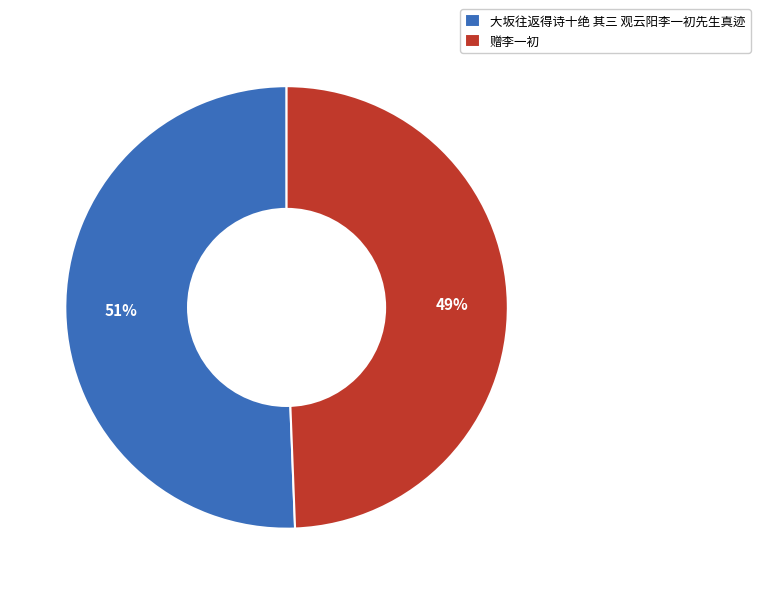

Which slice is the smallest?

赠李一初